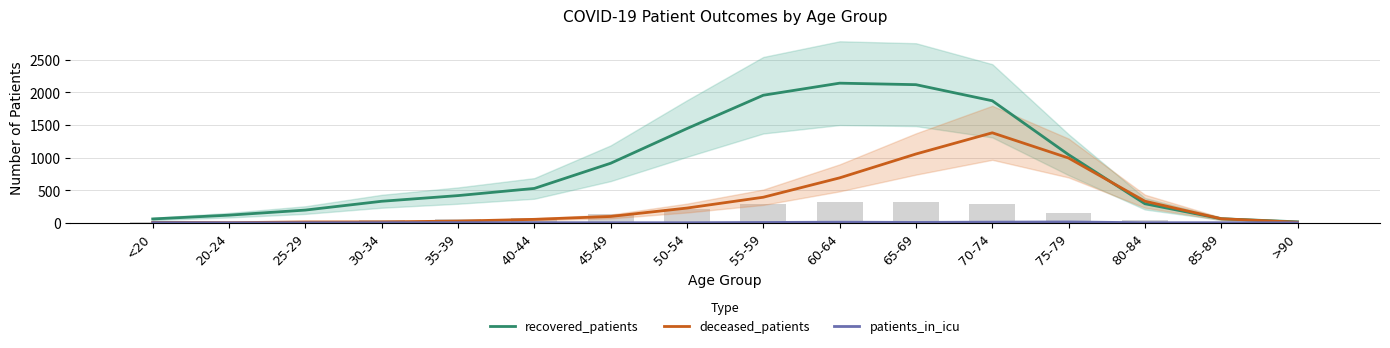

At which label is recovered_patients closest to 1078?

75-79